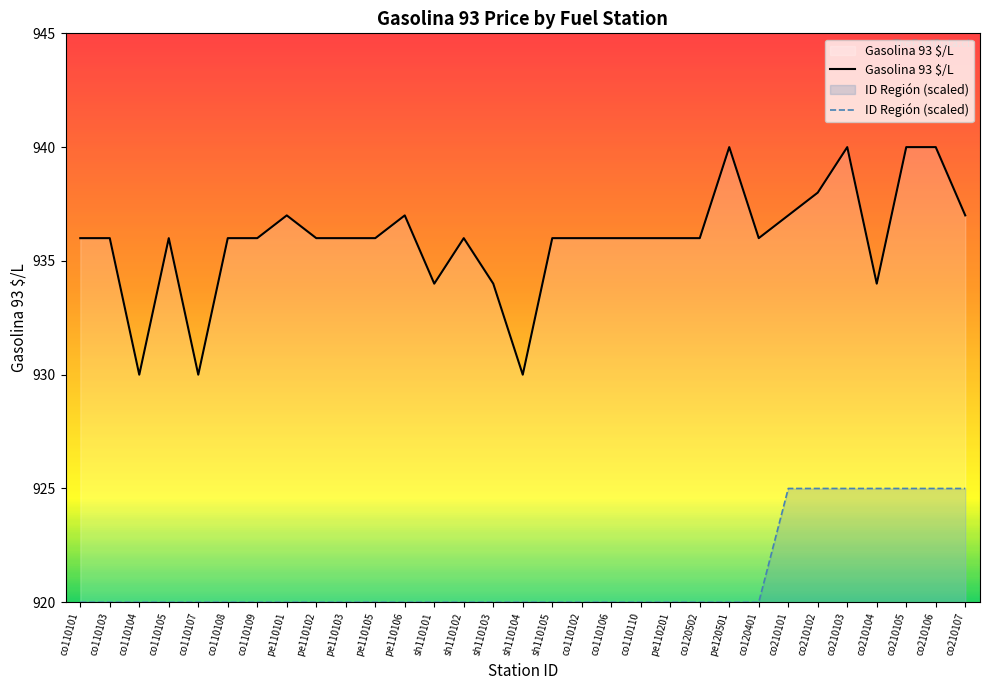

Is it true that ID Región (scaled) equals 920 at sh110105?

True